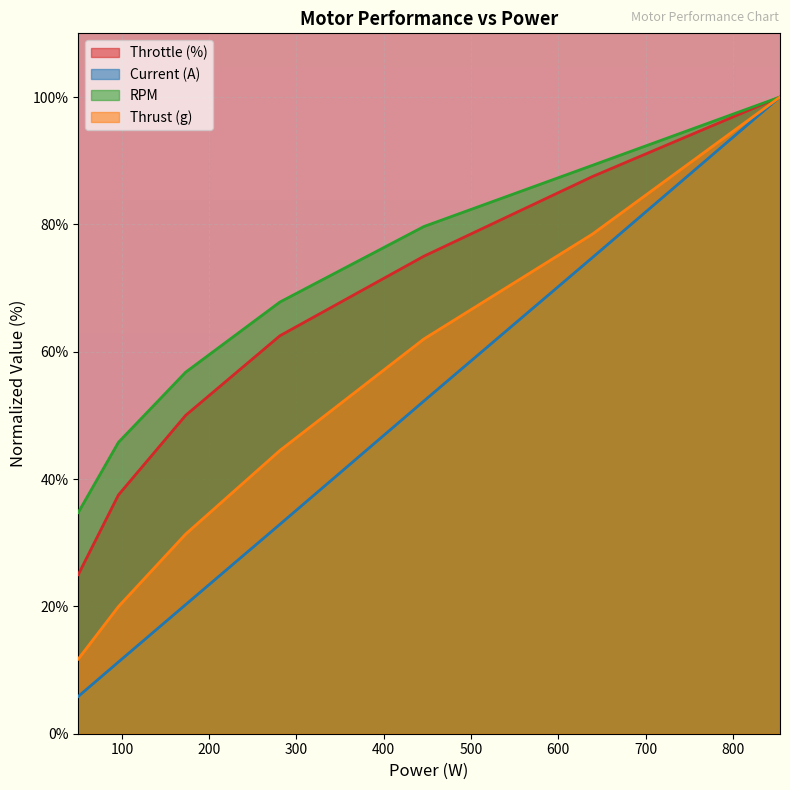

Which series has the largest range (max minus min)?

Current (A)